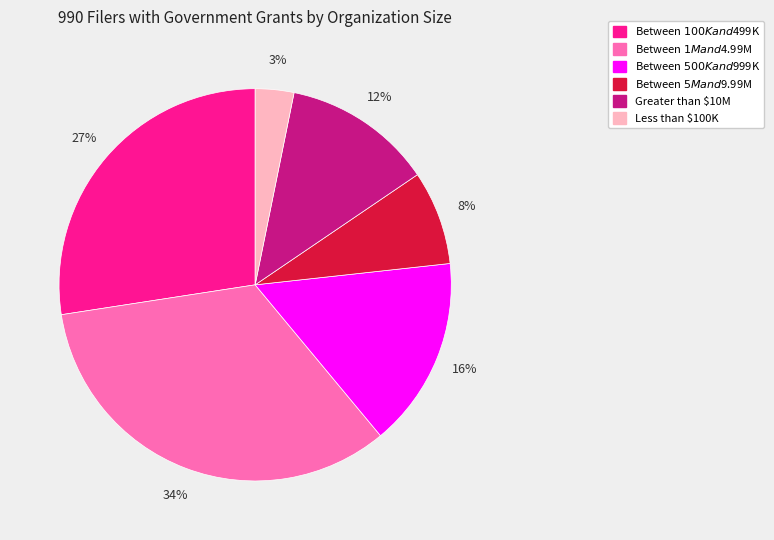

Count the number of slices in the pie.

6